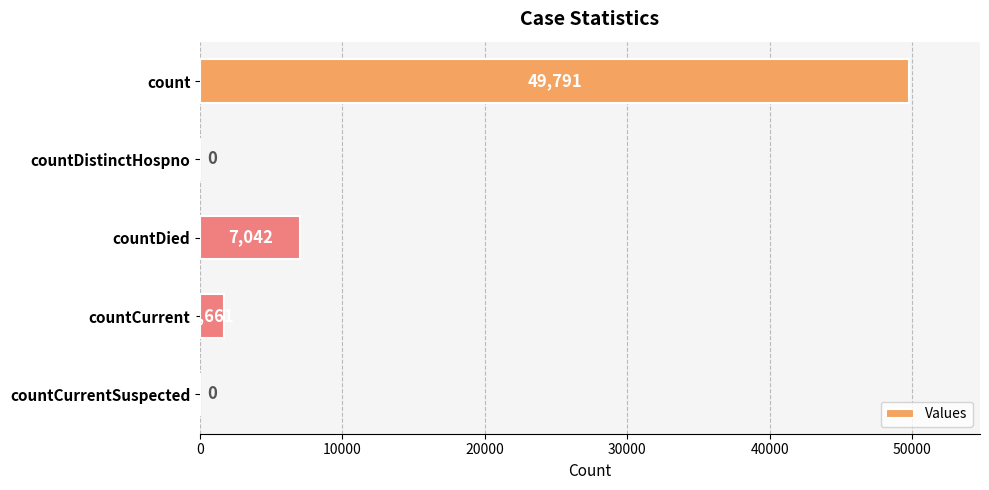

Reading bottom to top, list all the values displayed in this chart.

countCurrentSuspected=0	countCurrent=1661	countDied=7042	countDistinctHospno=0	count=49791